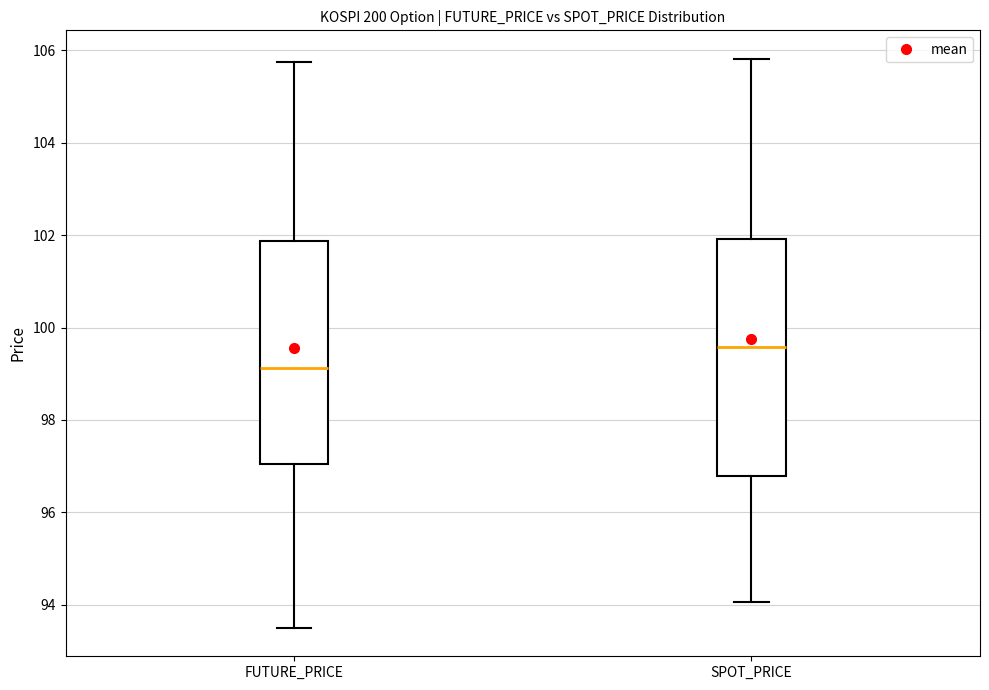

Which box has the highest median line?

SPOT_PRICE